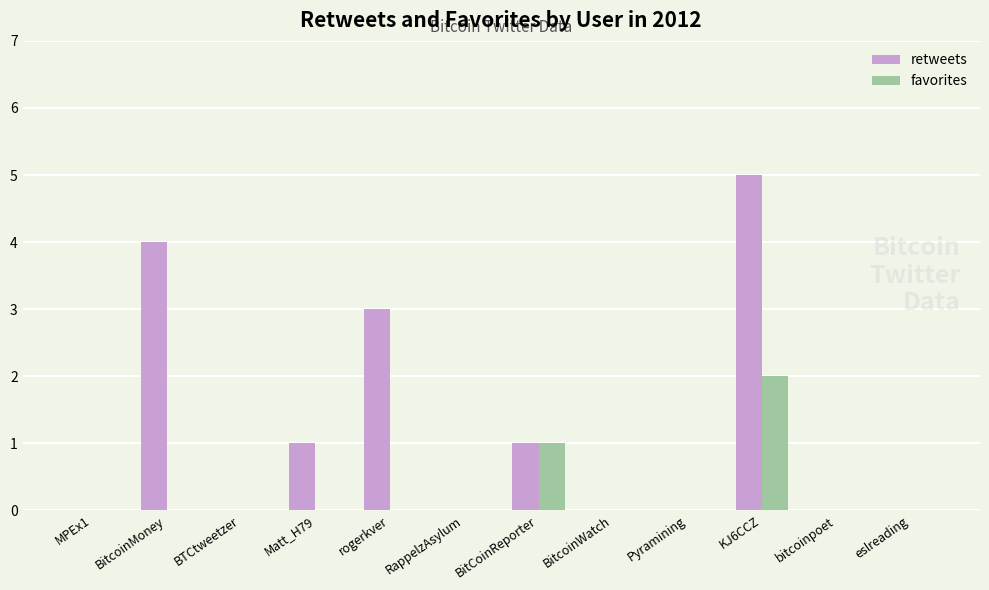

What is the sum of all retweets values?

14